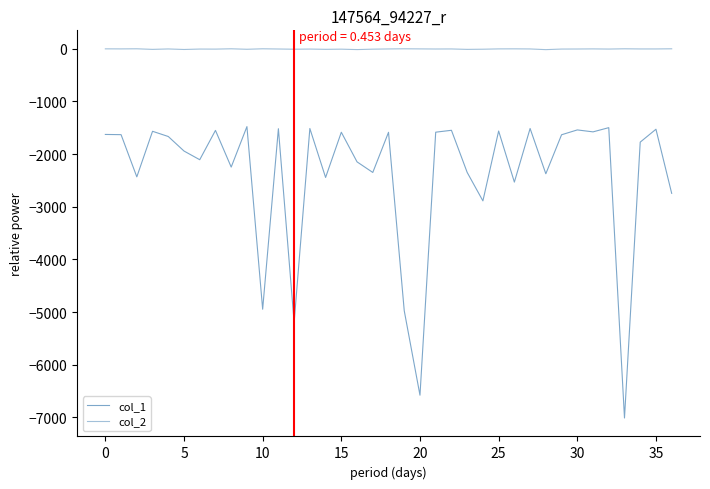

How many lines are shown in the chart?

2